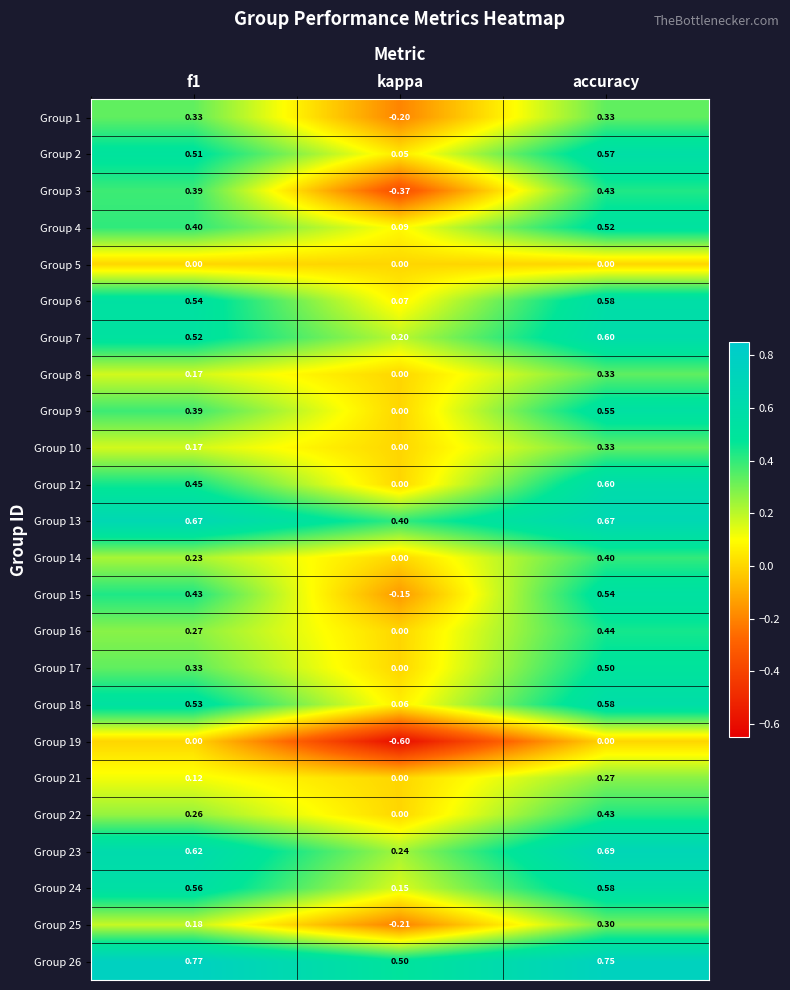

At which label is Group 12 closest to 0?

kappa